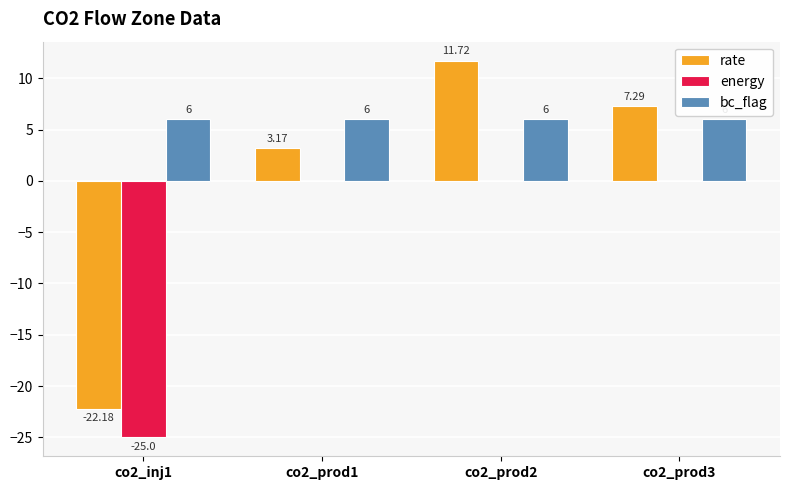

How many groups of bars are there?

4